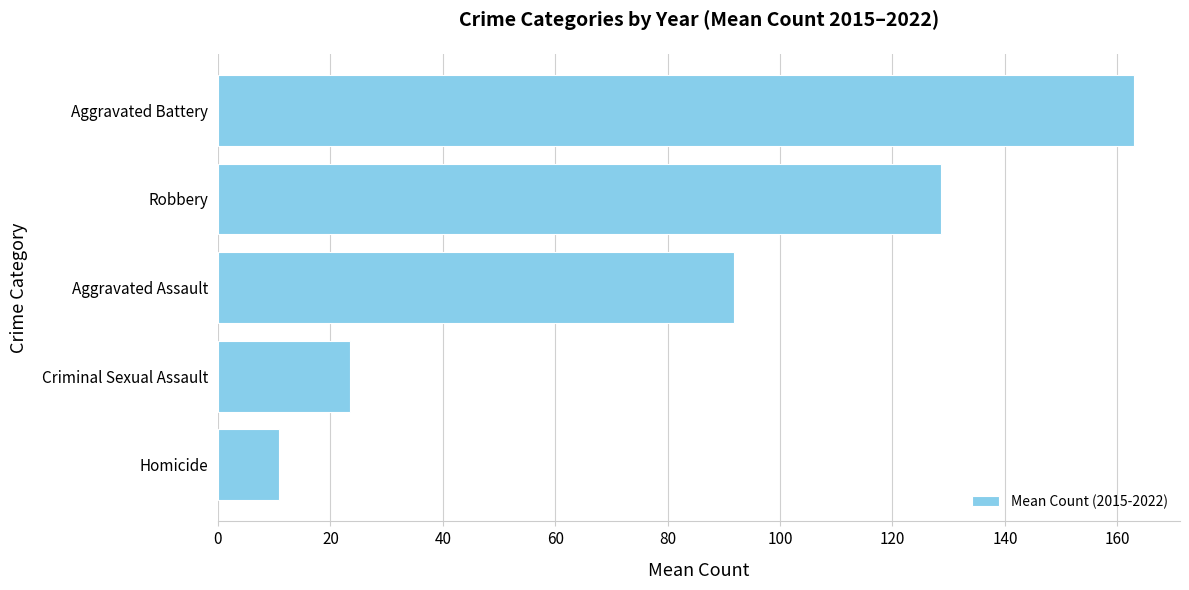

True or false: the data shows 23.5 at Criminal Sexual Assault.

True